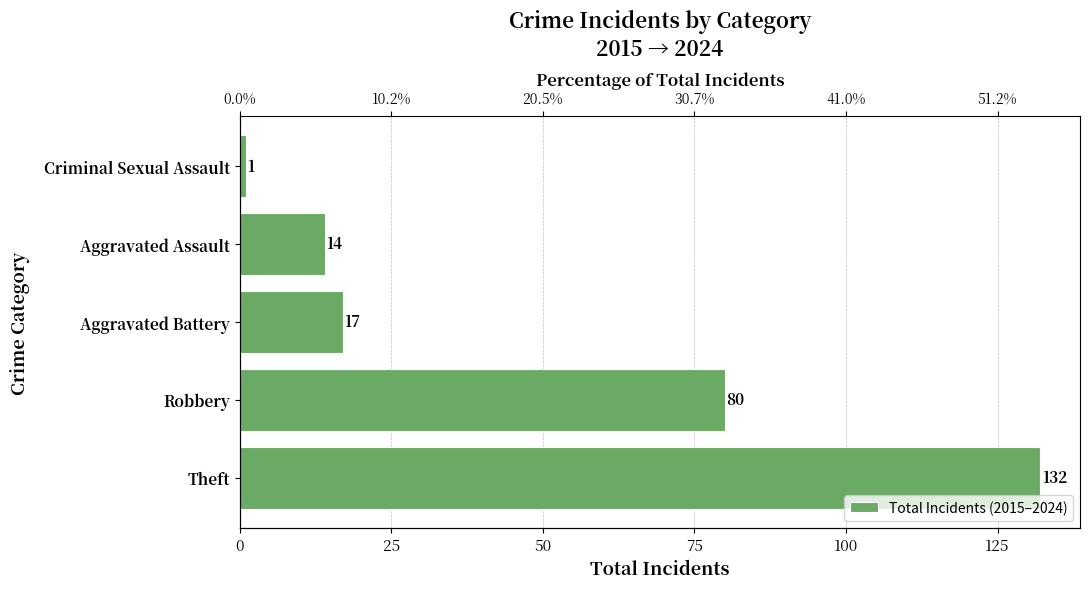

Are the bars horizontal?

Yes